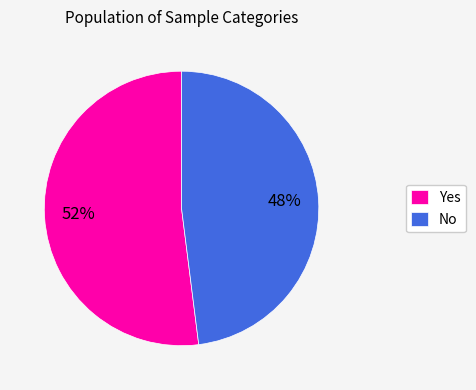

Is there a majority slice in this chart?

Yes